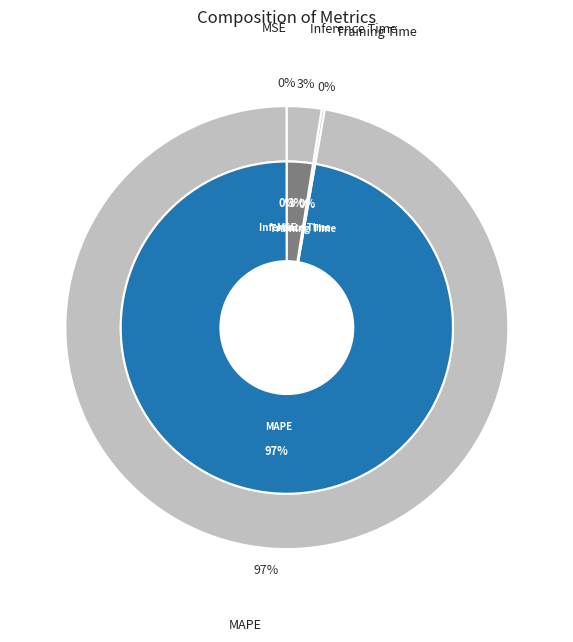

Which category has the biggest portion of the pie?

MAPE